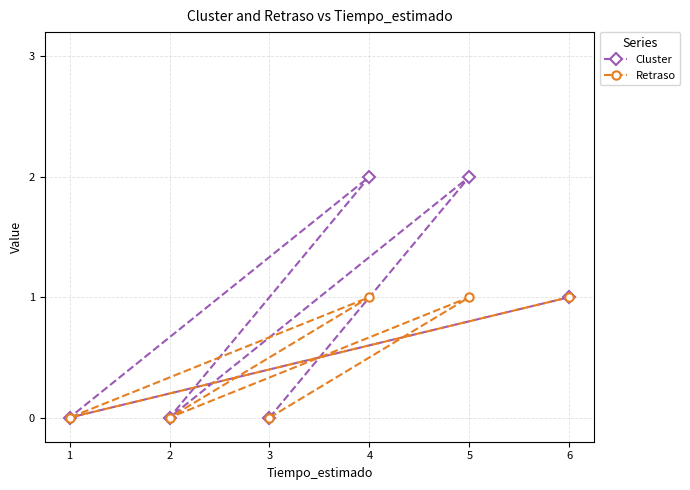

What is the sum of the Retraso values at 4 and 1?

1